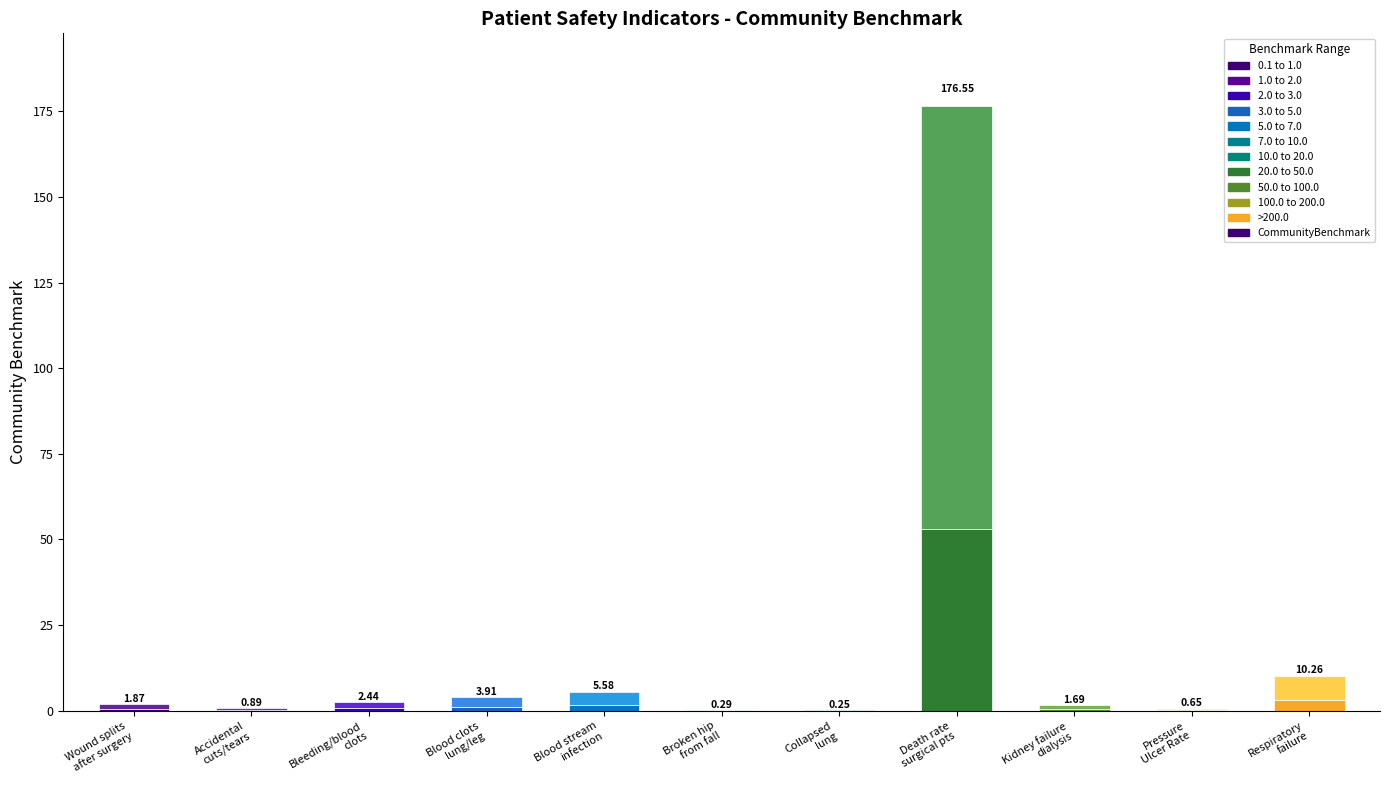

What is the sum of all values?

204.4